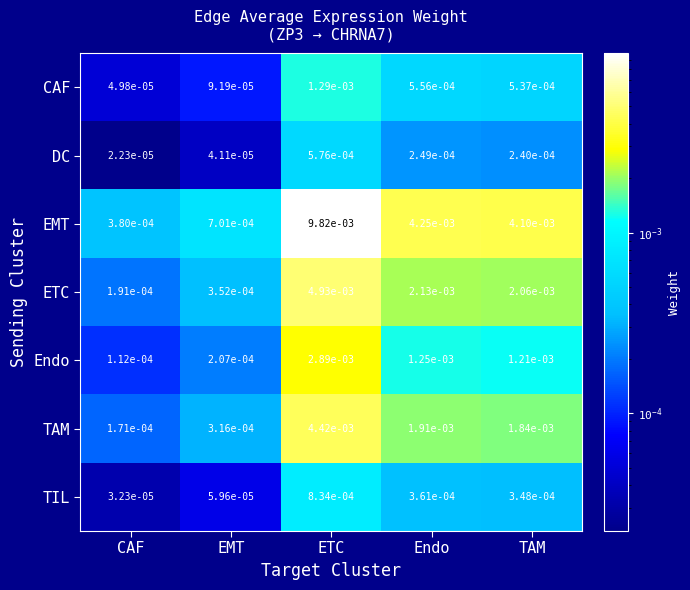

Which category has the lowest value in the TIL series?

CAF